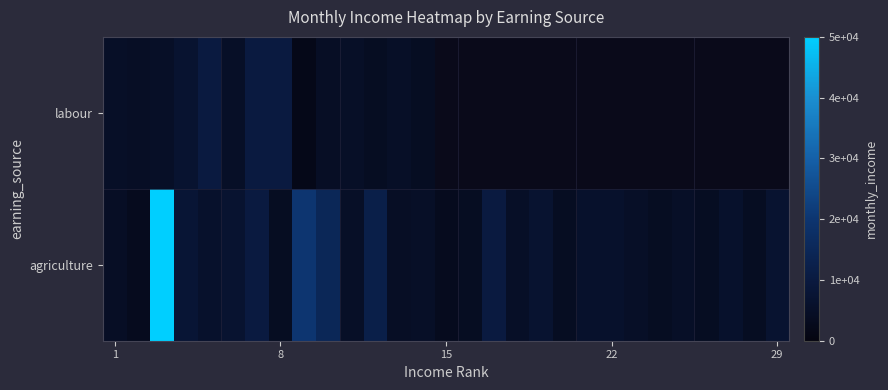

What is the spread (max minus min) of values at 22?

1000.0